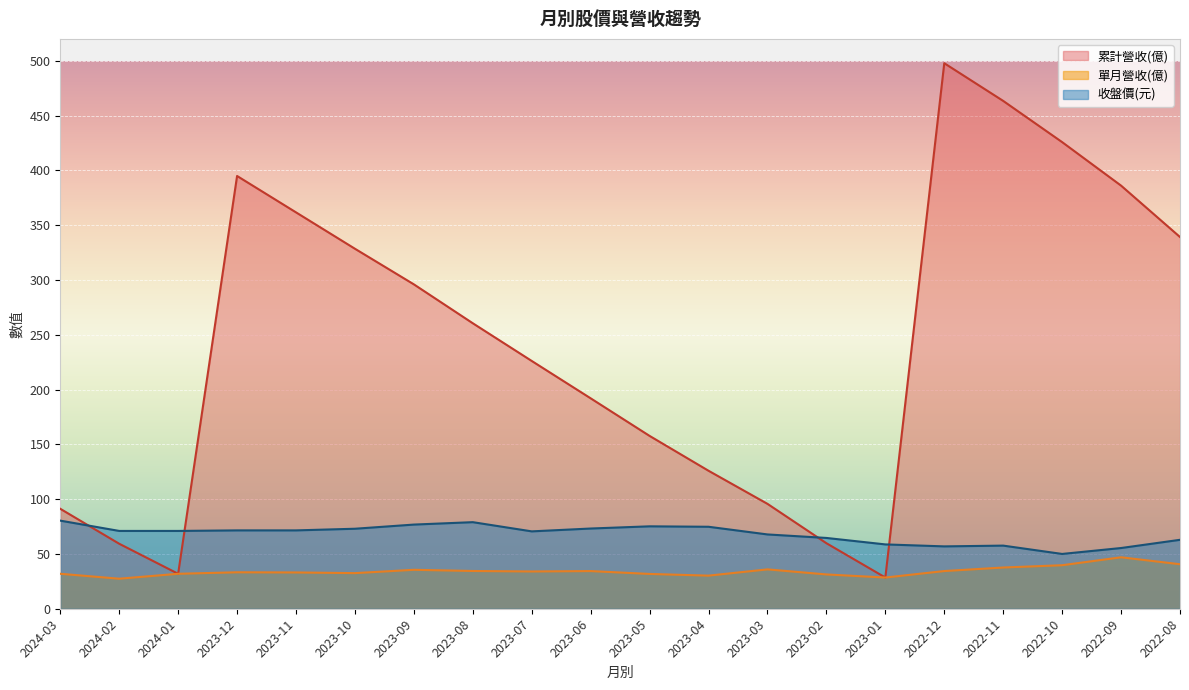

What is the sum of all 單月營收(億) values?

685.4